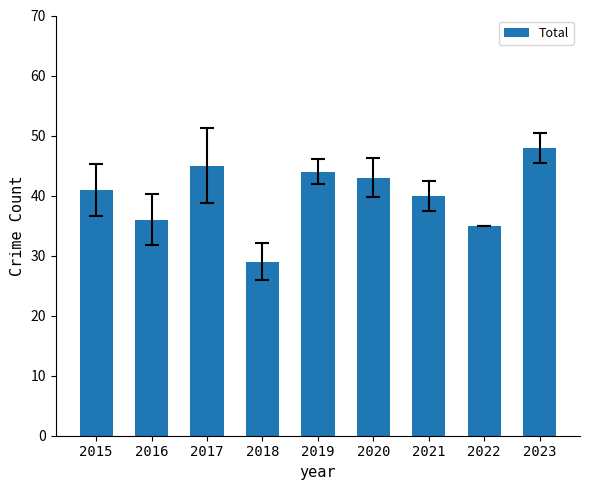

Reading left to right, what are all the values shown in this chart?

41	36	45	29	44	43	40	35	48